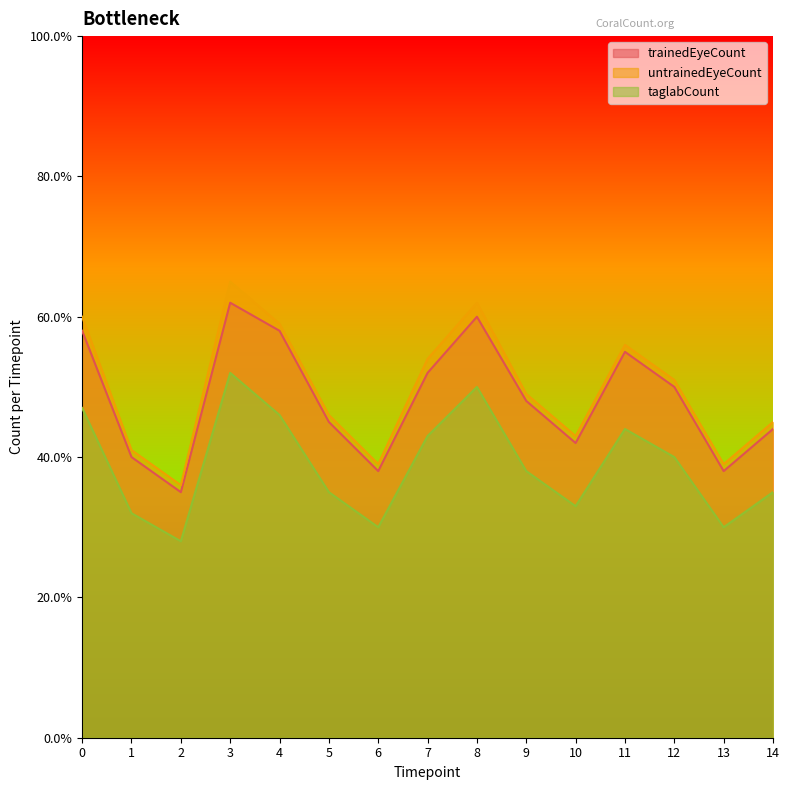

At which category does untrainedEyeCount reach its first local valley?

2